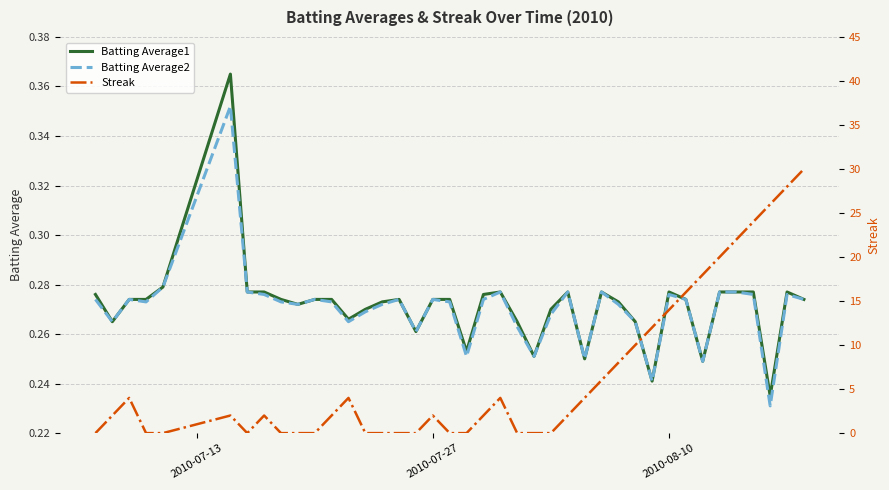

True or false: Batting Average2 has a value of 0.4 at 2010-08-10.

False